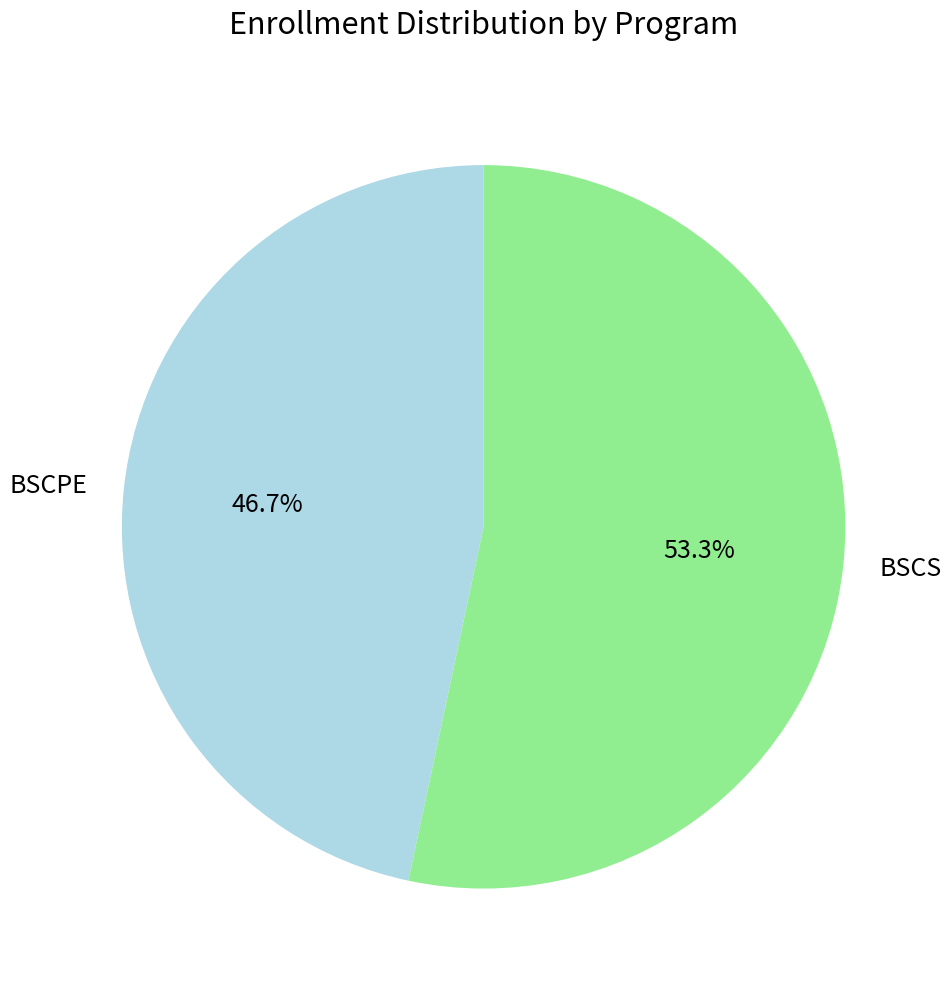

How many segments does this pie chart have?

2